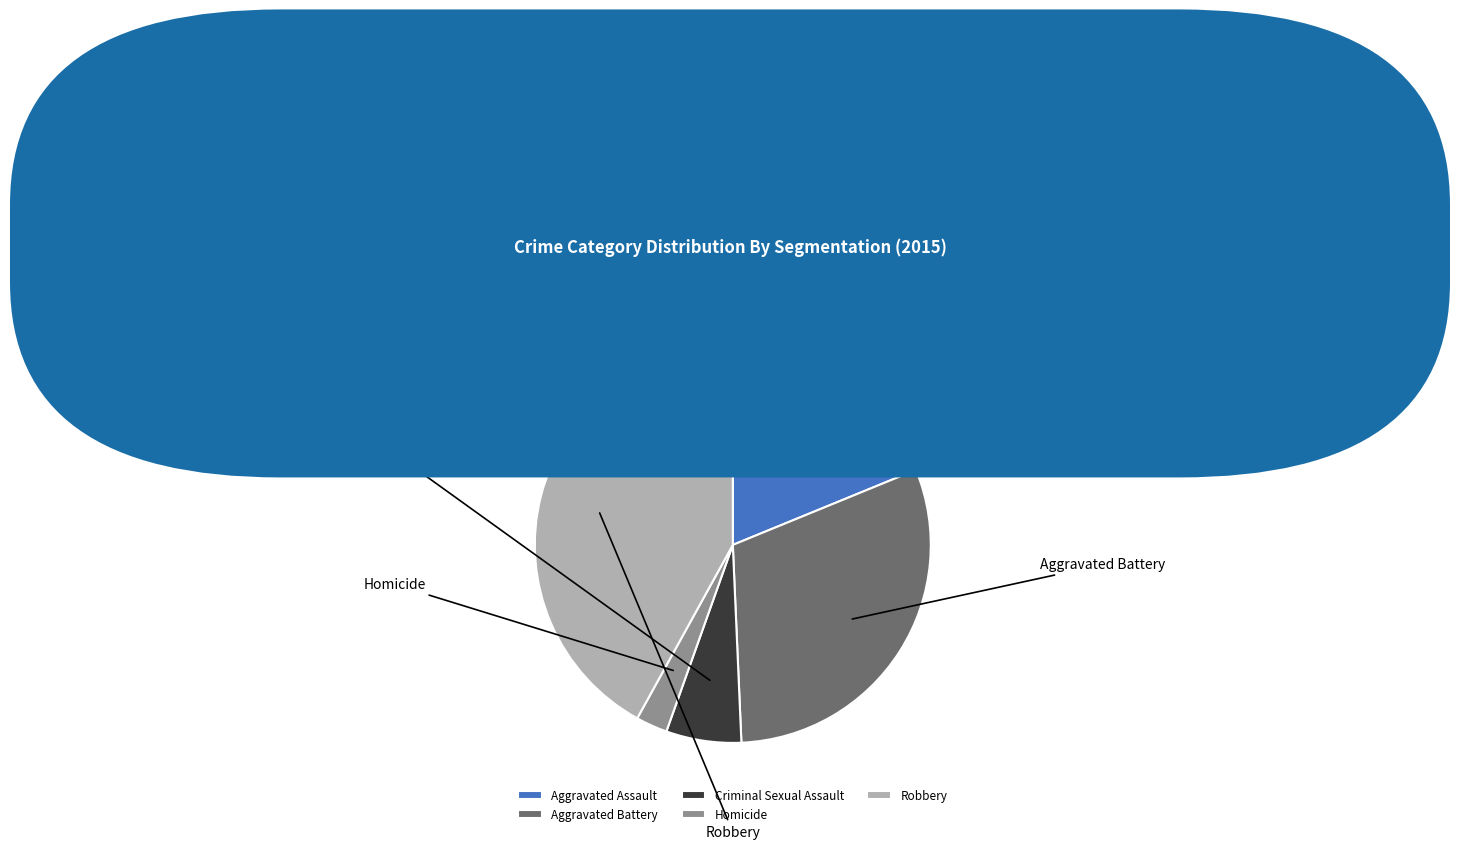

Is there any slice that represents more than half of the pie?

No